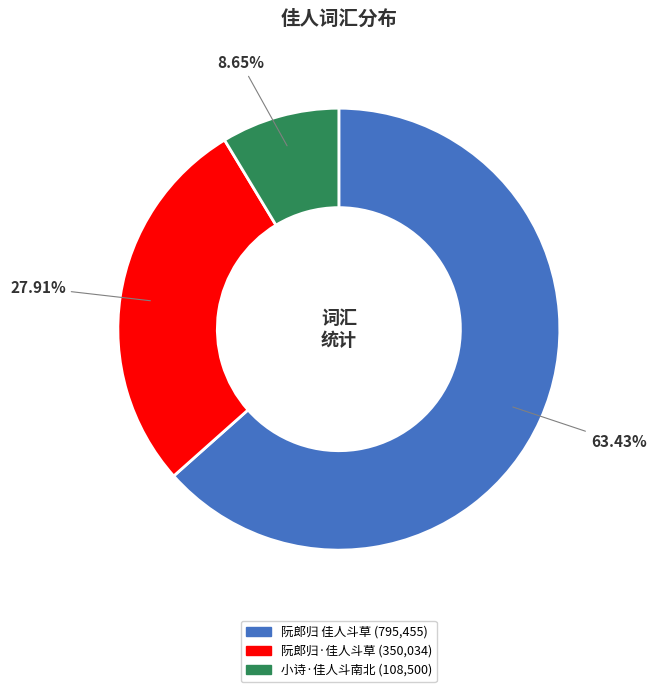

To the nearest percent, what is the difference between the 阮郎归 佳人斗草 and 阮郎归·佳人斗草 slice percentages?

36%